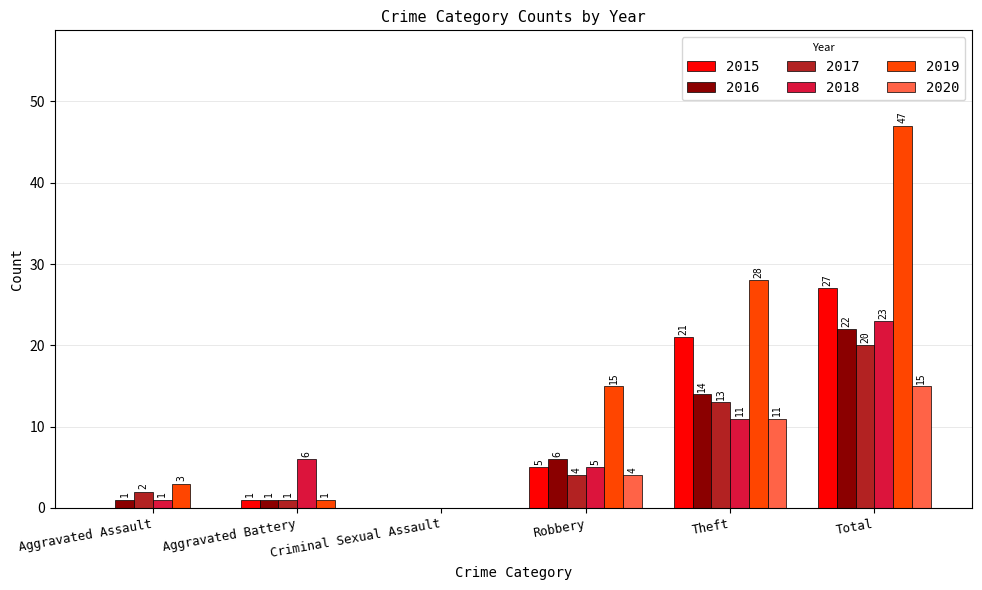

What is the maximum value for 2017?

20